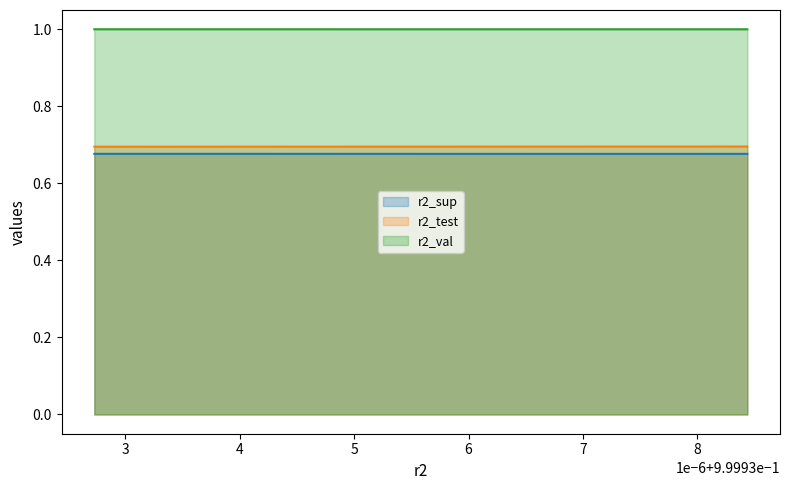

What is the greatest value displayed?

1.0